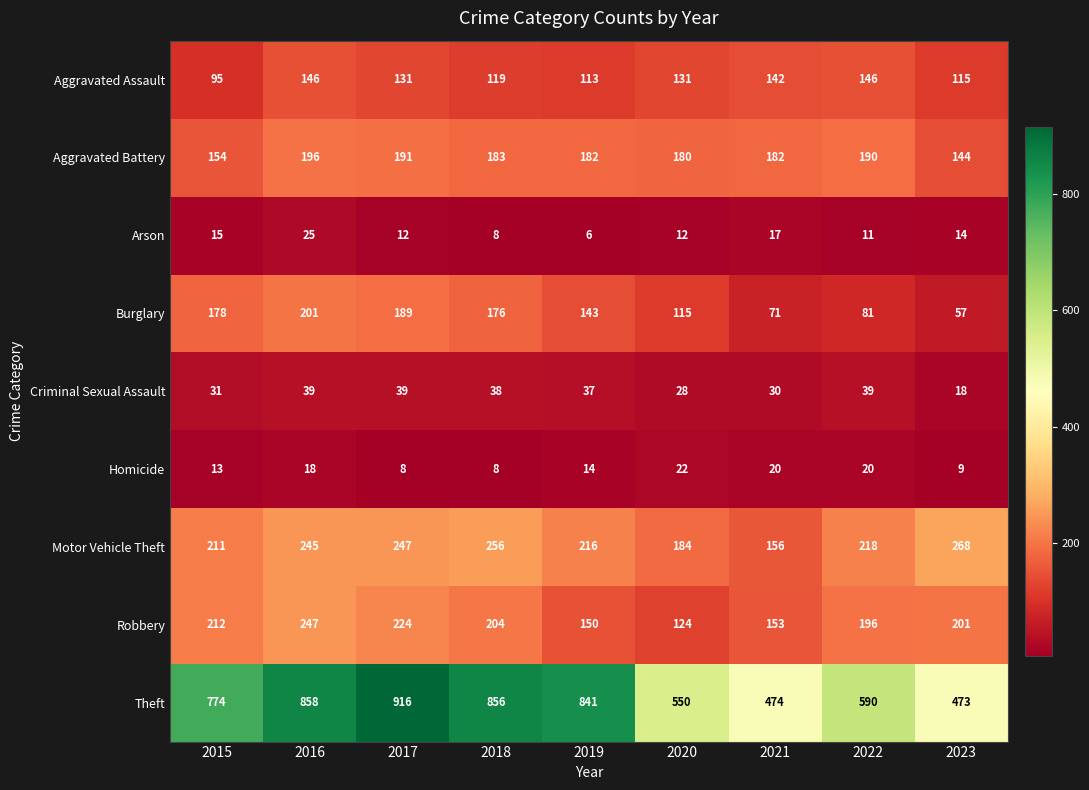

True or false: Theft has a value of 474 at 2021.

True